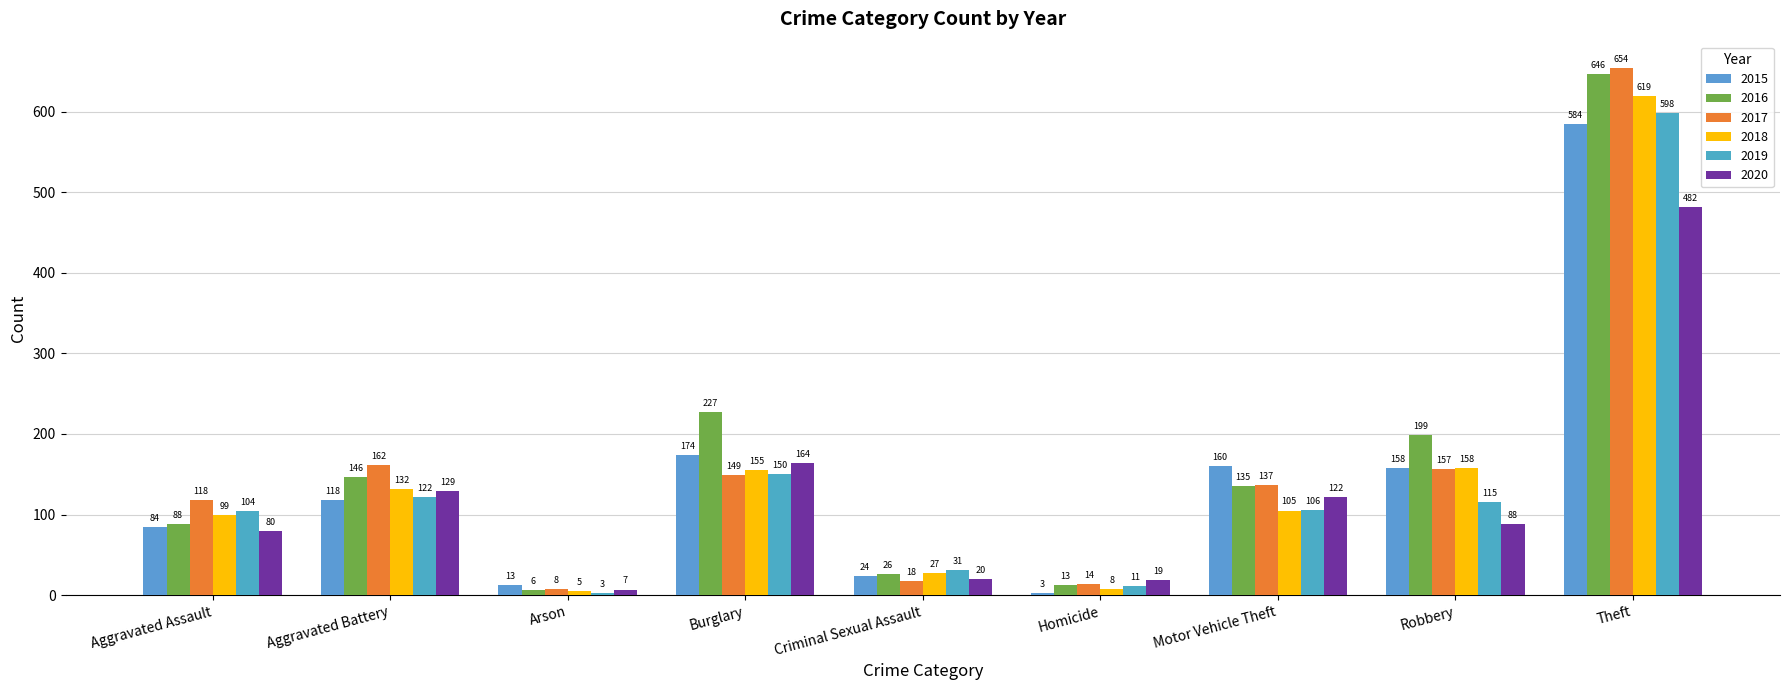

What is the average value of the 2015 series?

146